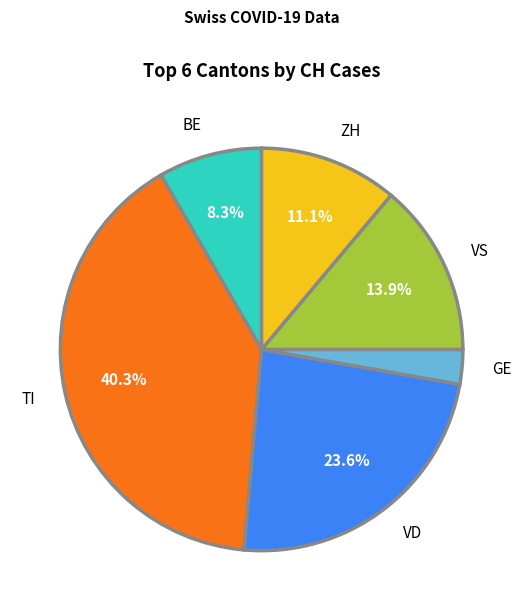

Which category has the biggest portion of the pie?

TI